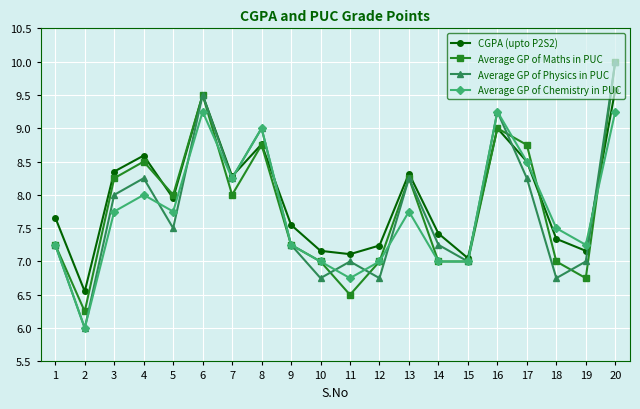

How many values in the Average GP of Maths in PUC series are below 8?

10